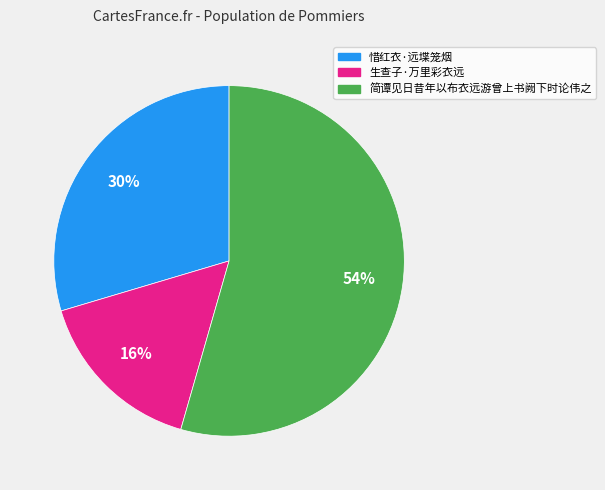

The 简谭见日昔年以布衣远游曾上书阙下时论伟之 slice represents 49% of the pie. True or false?

False